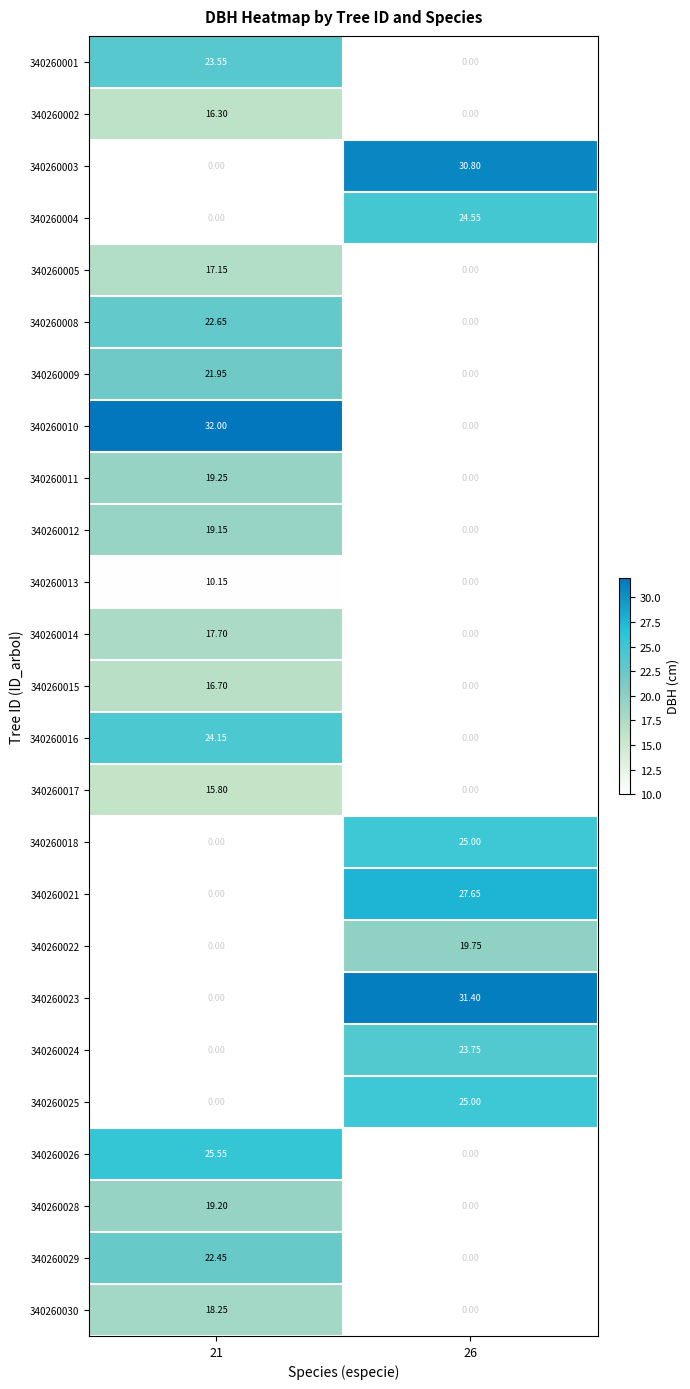

Is the value of 340260011 at 26 greater than the value of 340260025 at 26?

No